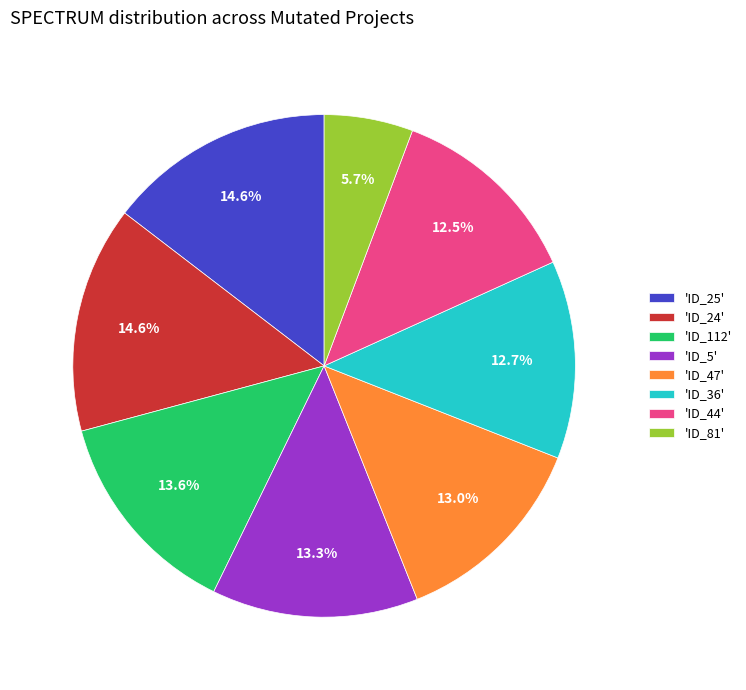

What is the ratio of the value at 'ID_47' to the value at 'ID_81'?

2.3